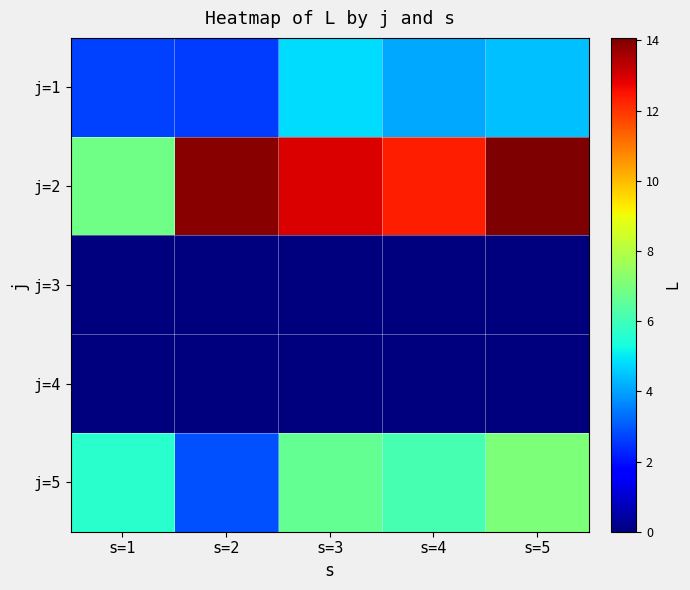

Reading left to right, extract all data points from this chart.

j=1: s=1=2.7	s=2=2.6	s=3=4.8	s=4=4.1	s=5=4.4
j=2: s=1=6.8	s=2=13.9	s=3=13.0	s=4=12.3	s=5=14.1
j=3: s=1=0.0	s=2=0.0	s=3=0.0	s=4=0.0	s=5=0.0
j=4: s=1=0.0	s=2=0.0	s=3=0.0	s=4=0.0	s=5=0.0
j=5: s=1=5.6	s=2=2.9	s=3=6.6	s=4=6.1	s=5=7.0